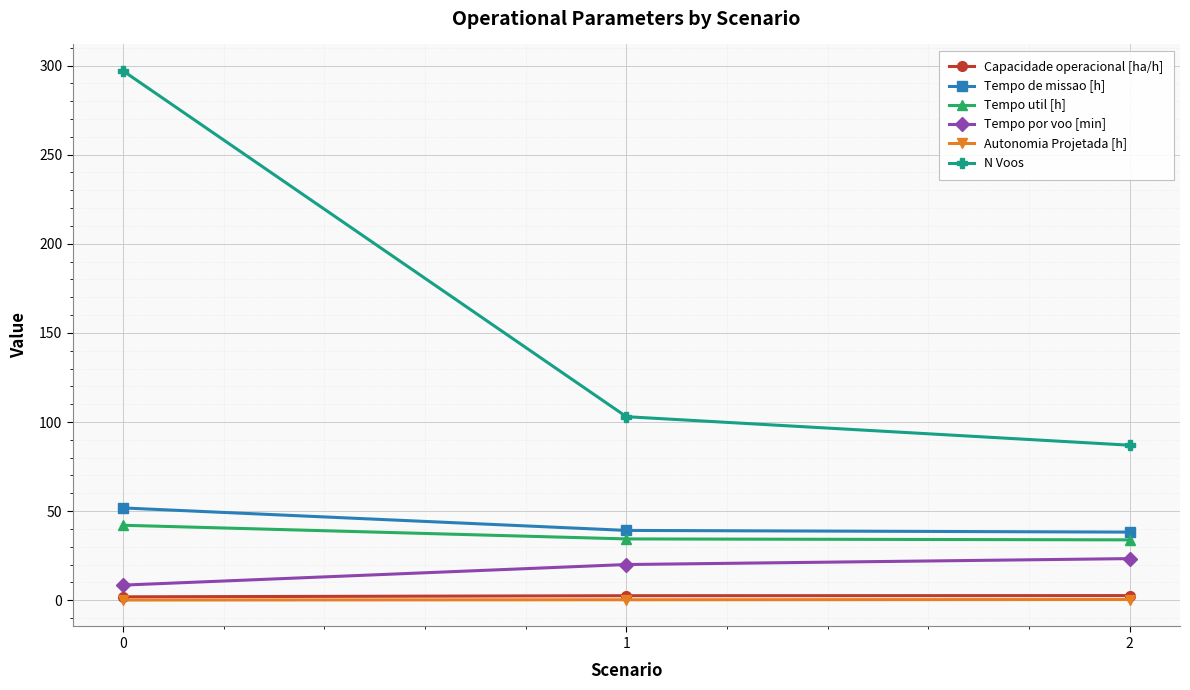

Between 0 and 2, which series saw the biggest shift?

N Voos